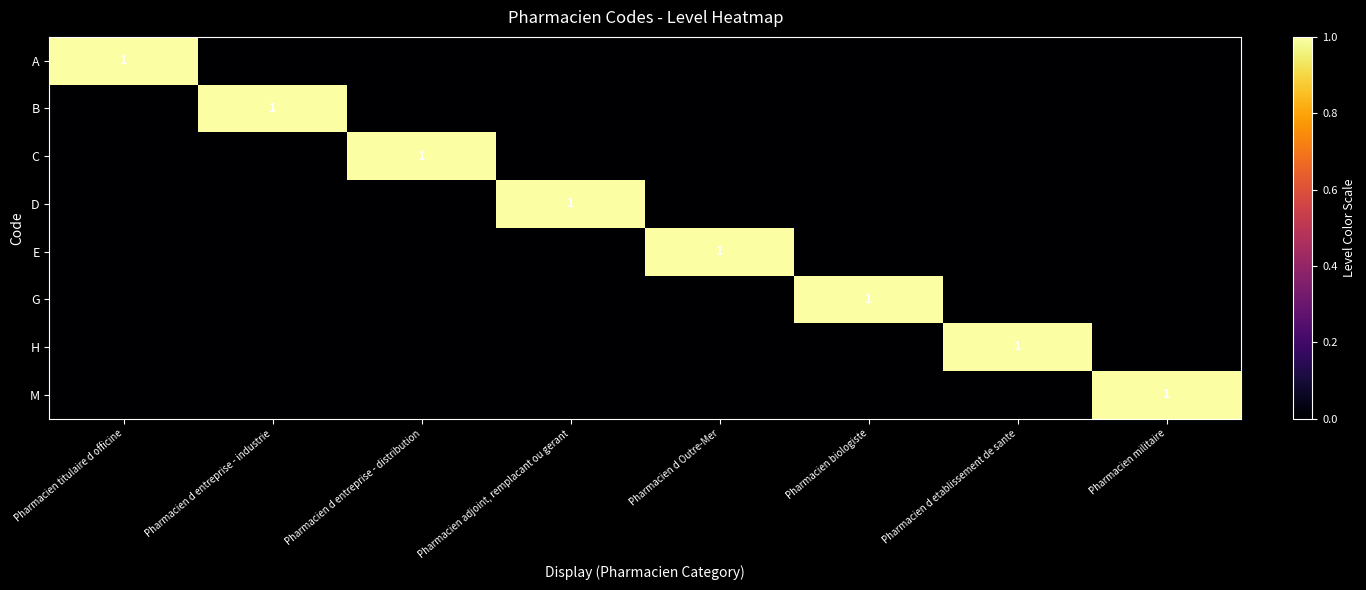

Is it true that B equals 2 at Pharmacien d entreprise - industrie?

False